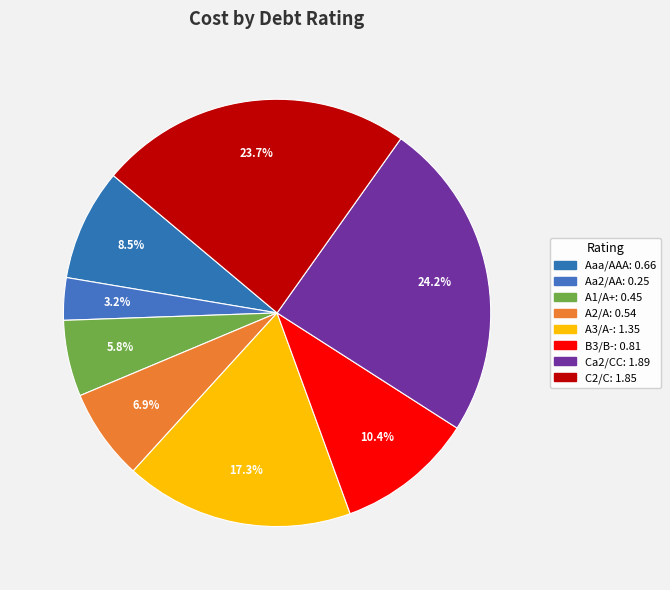

To the nearest percent, what is the difference between the A1/A+ and Aaa/AAA slice percentages?

3%